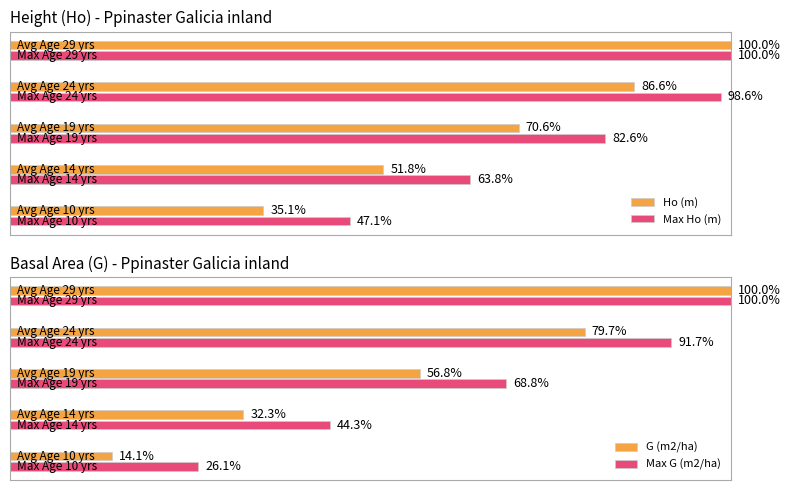

What is the value of the Ho (m) bar at the 4th from the left?

86.6